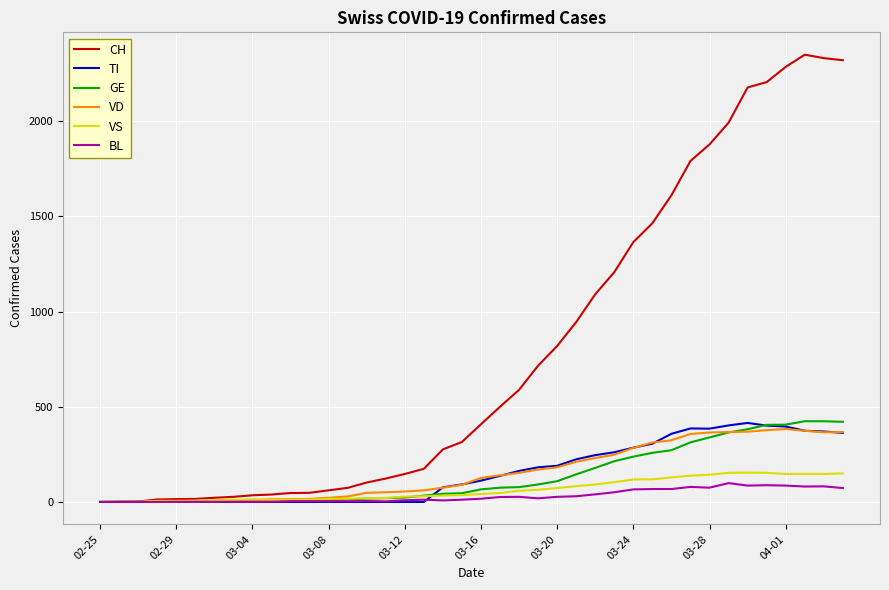

Which series has the widest spread of values?

CH